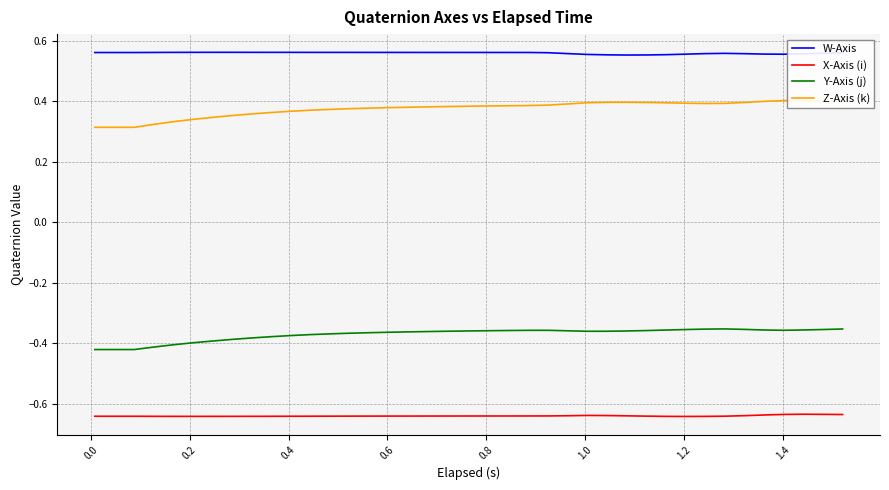

What is the difference between the maximum and minimum values in the Y-Axis (j) series?

0.1